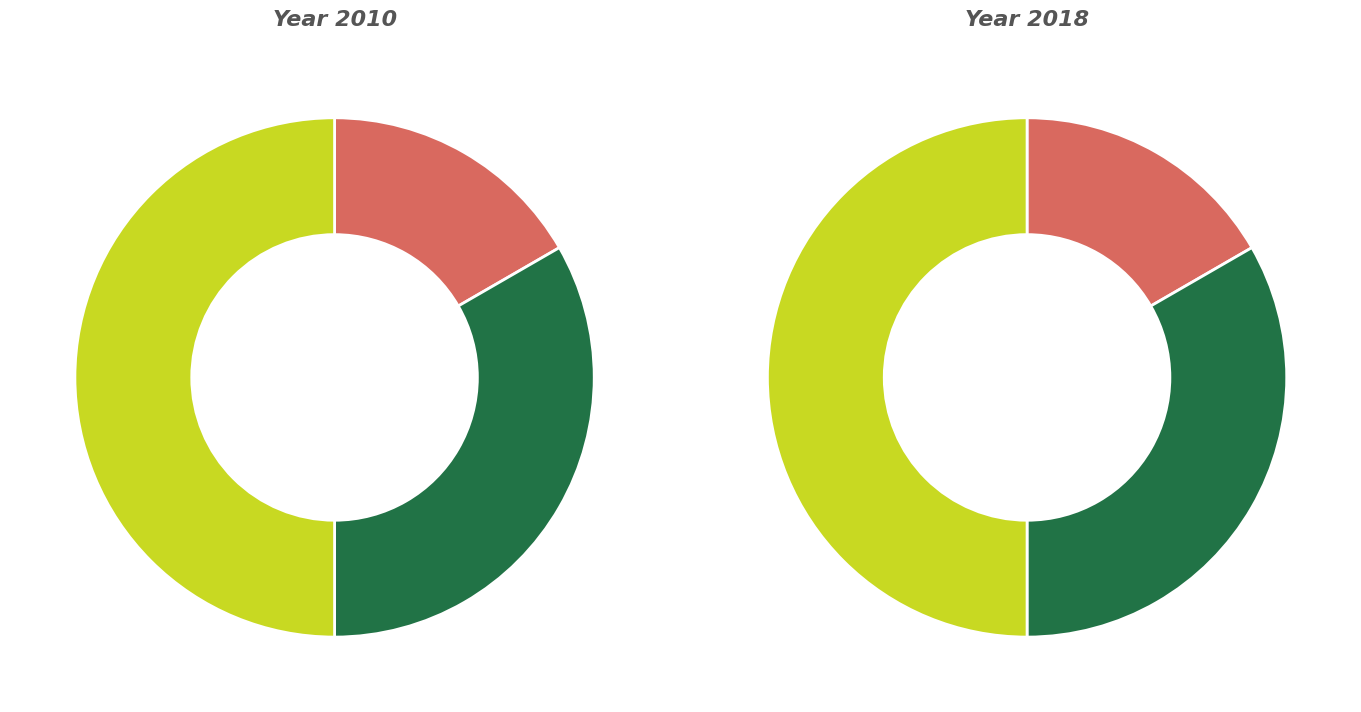

To the nearest percent, what is the difference between the largest and smallest slice percentages?

33%